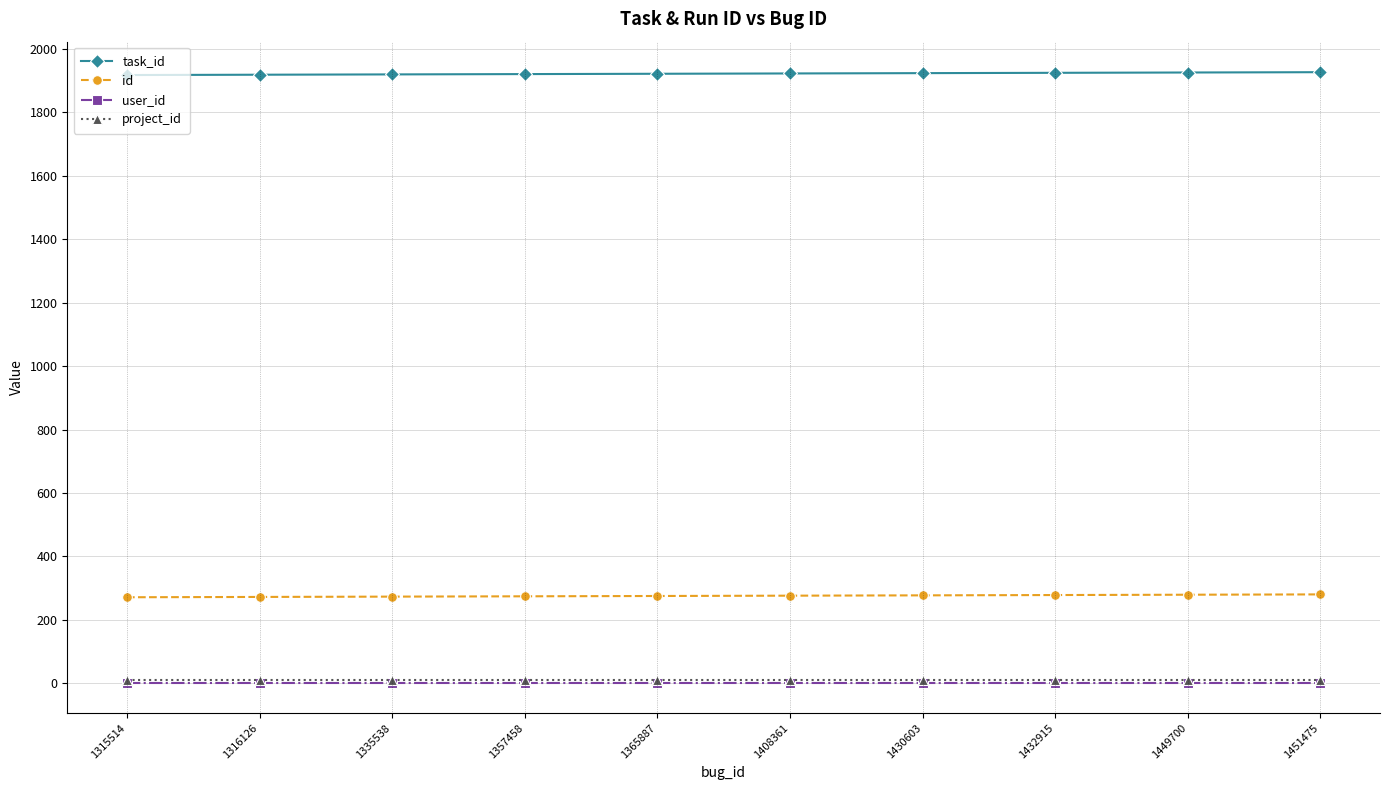

True or false: user_id and task_id cross at least once.

False